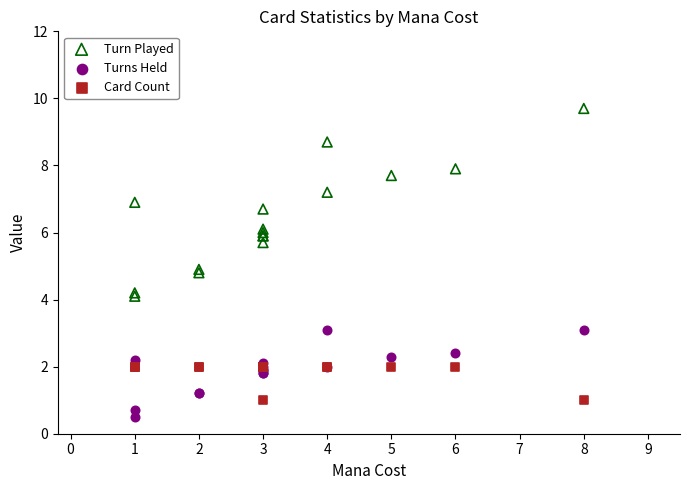

Which series contains the highest Y value?

Turn Played